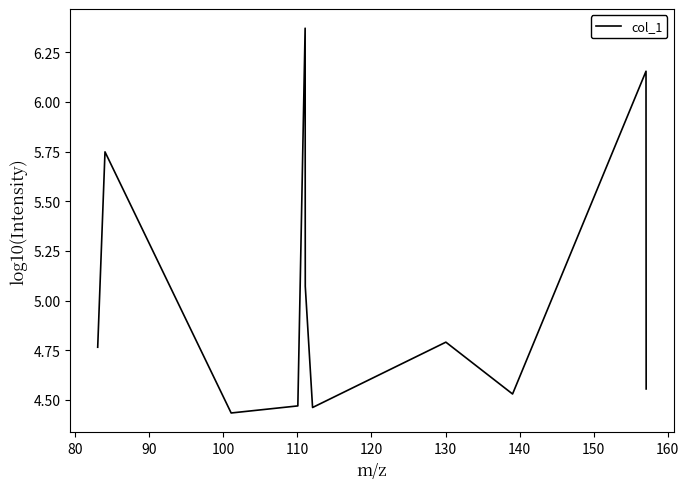

What is the difference between the maximum and minimum values?

1.9